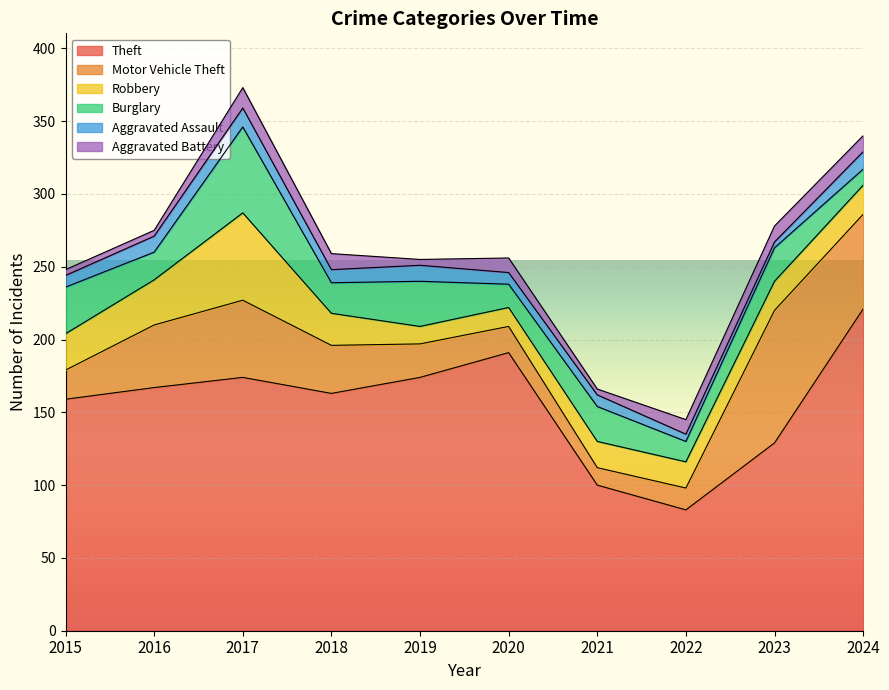

Reading right to left, extract all data points from this chart.

Theft: 221	129	83	100	191	174	163	174	167	159
Motor Vehicle Theft: 65	91	15	12	18	23	33	53	43	20
Robbery: 20	20	18	18	13	12	22	60	31	25
Burglary: 11	23	14	24	16	31	21	59	19	32
Aggravated Assault: 12	4	5	8	8	11	9	13	11	8
Aggravated Battery: 11	11	10	4	10	4	11	14	4	4